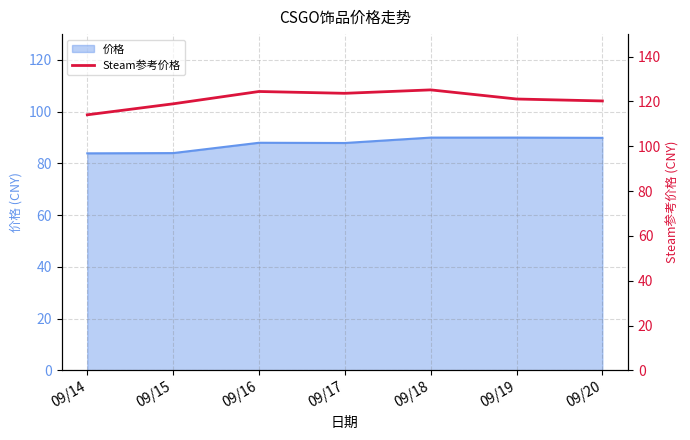

How many categories are shown in the chart?

7